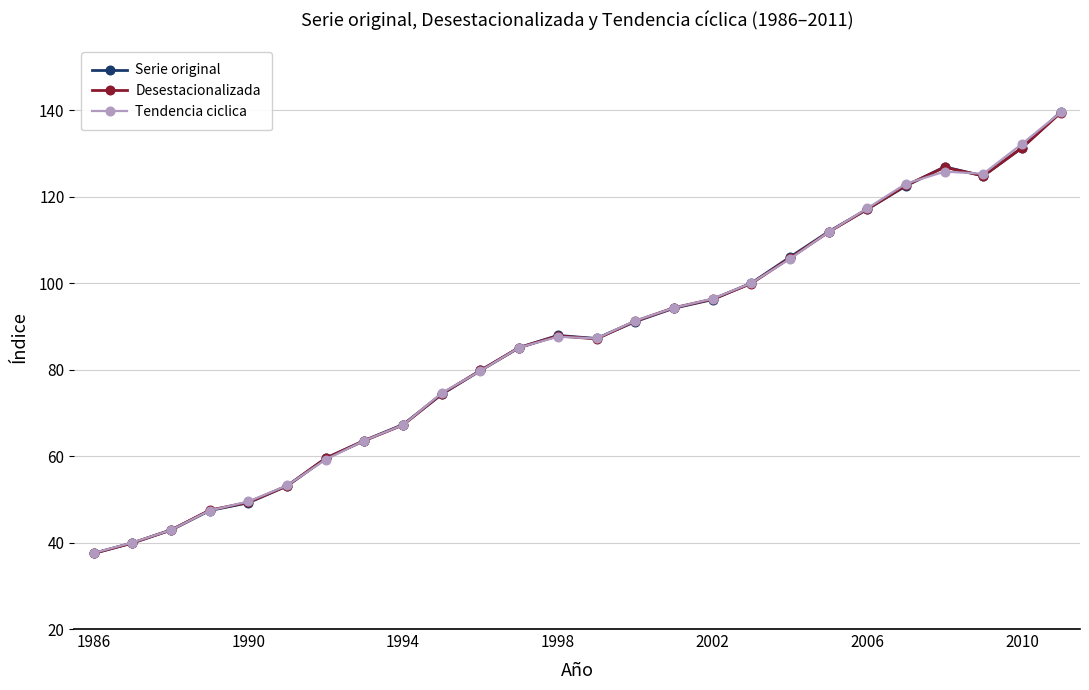

After their last crossing, which series has the higher values: Serie original or Desestacionalizada?

Serie original